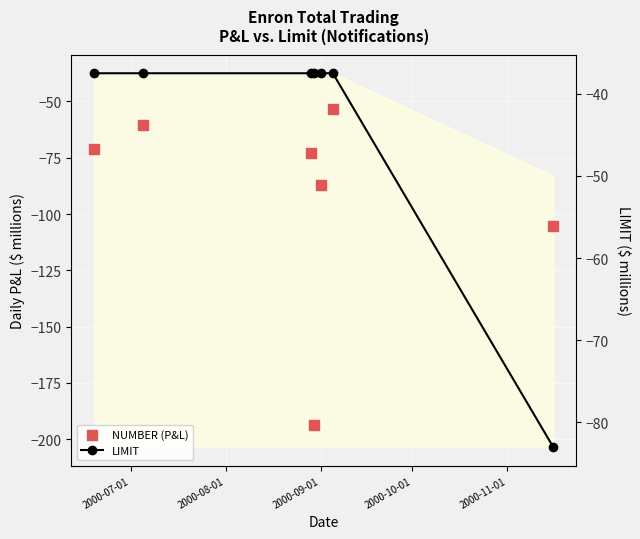

What are all the series names shown in the legend?

NUMBER (P&L), LIMIT